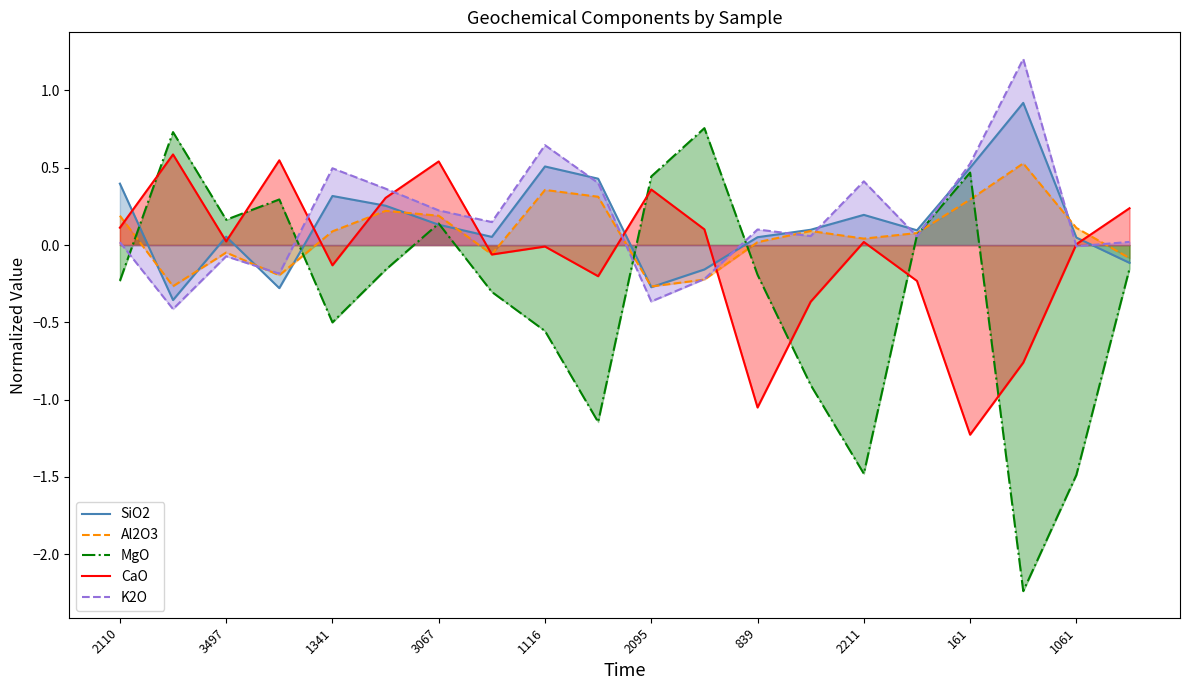

Is it true that Al2O3 equals -0.1 at 19?

True